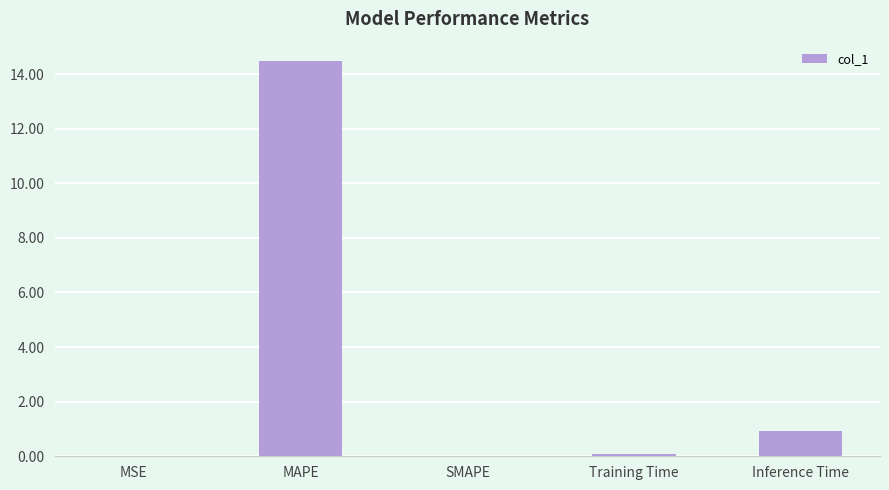

At which label is the value closest to 7?

Inference Time